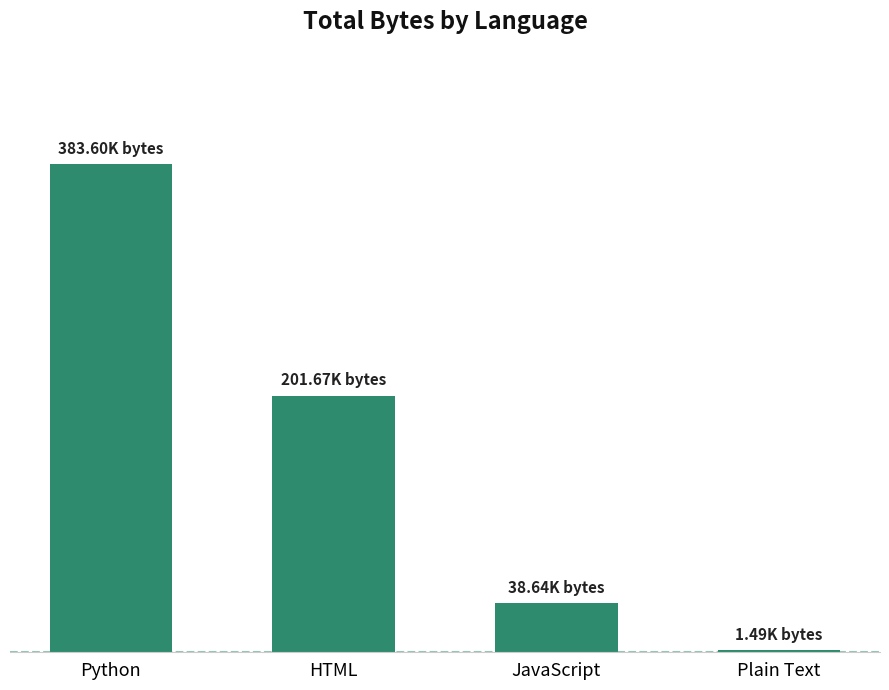

What is the maximum value shown in the chart?

383600